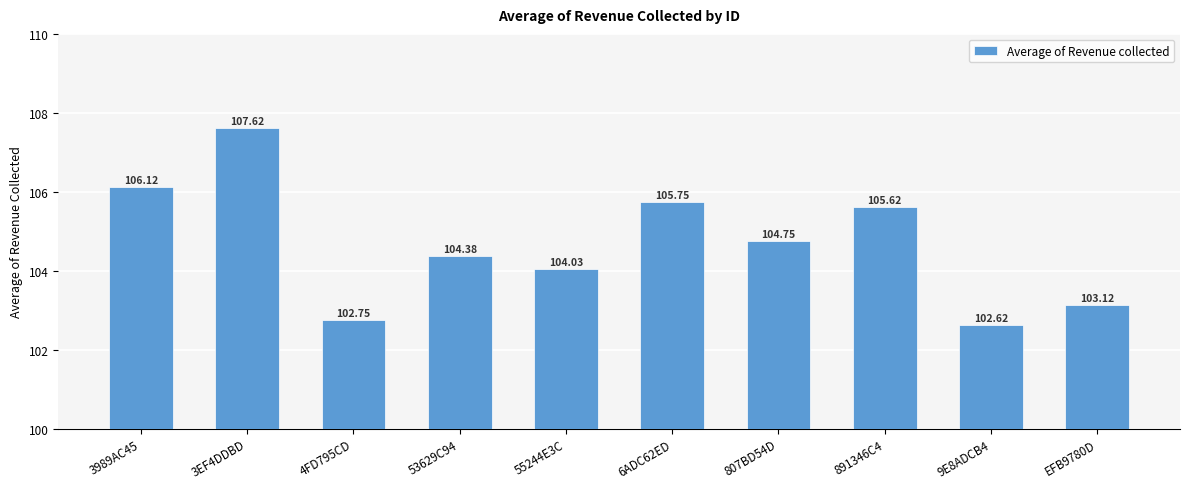

Count the number of data series in this chart.

1